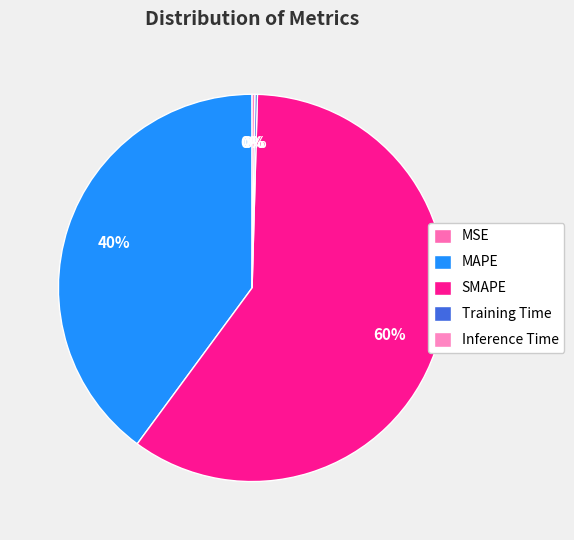

To the nearest percent, what percentage of the pie is SMAPE?

60%